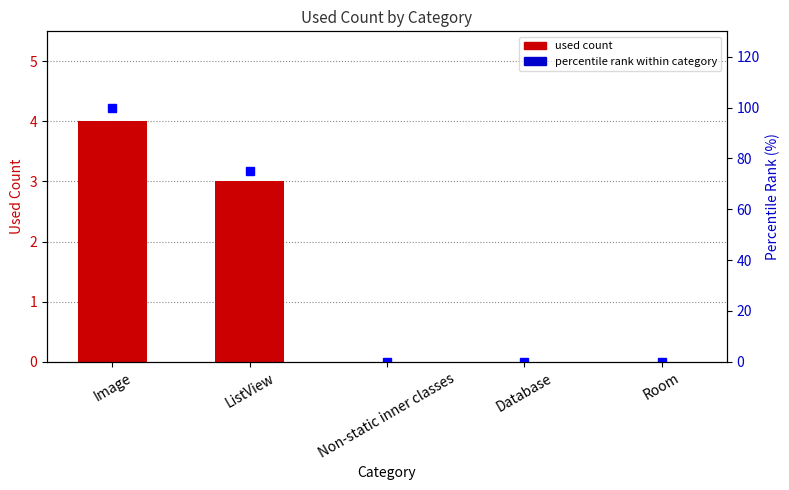

Reading right to left, list all the values displayed in this chart.

Used count: Room=0	Database=0	Non-static inner classes=0	ListView=3	Image=4
percentile rank within category: Room=0	Database=0	Non-static inner classes=0	ListView=75	Image=100